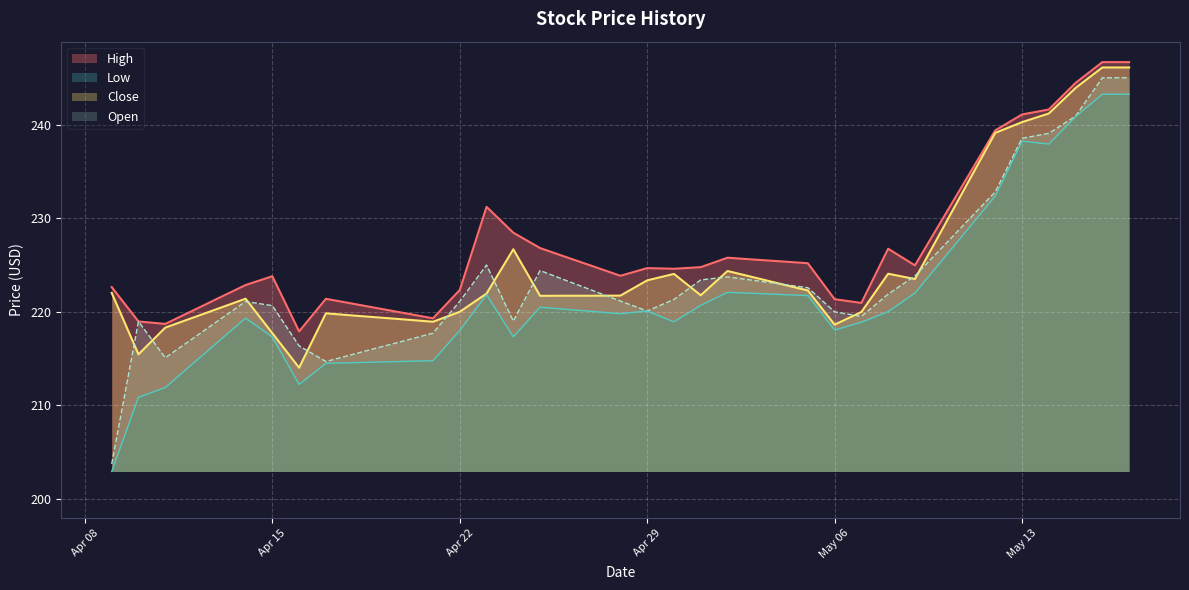

How many interior local peaks does the Open series have?

5